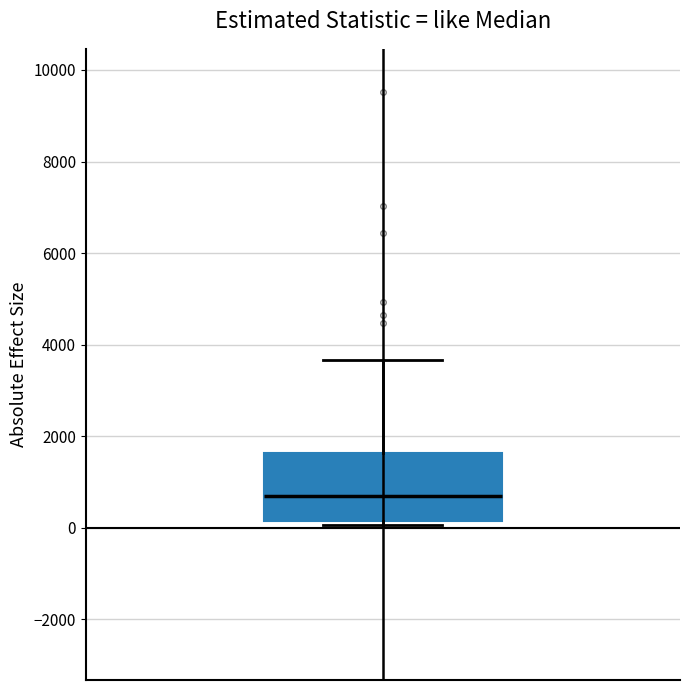

Read this box plot against the y-axis: the position of the median line, the range covered by the box, and the ends of both whiskers. The values are not printed on the chart, so give them approximately, as read against the axis.

median 600, box 200 to 1600, whiskers 0 to 3600